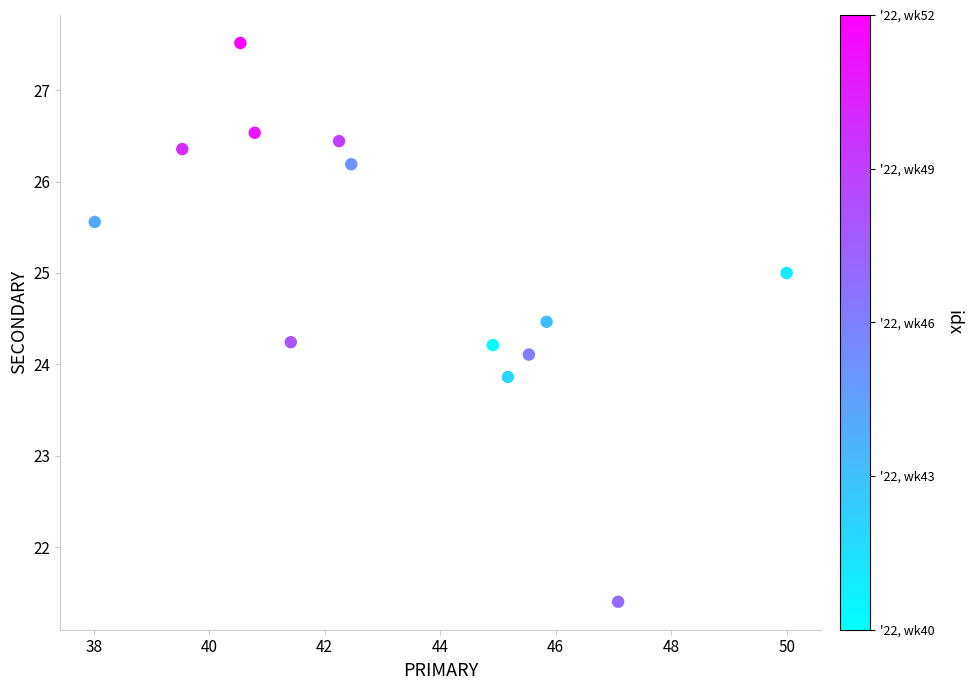

What is the range of X values (max minus min)?

12.0